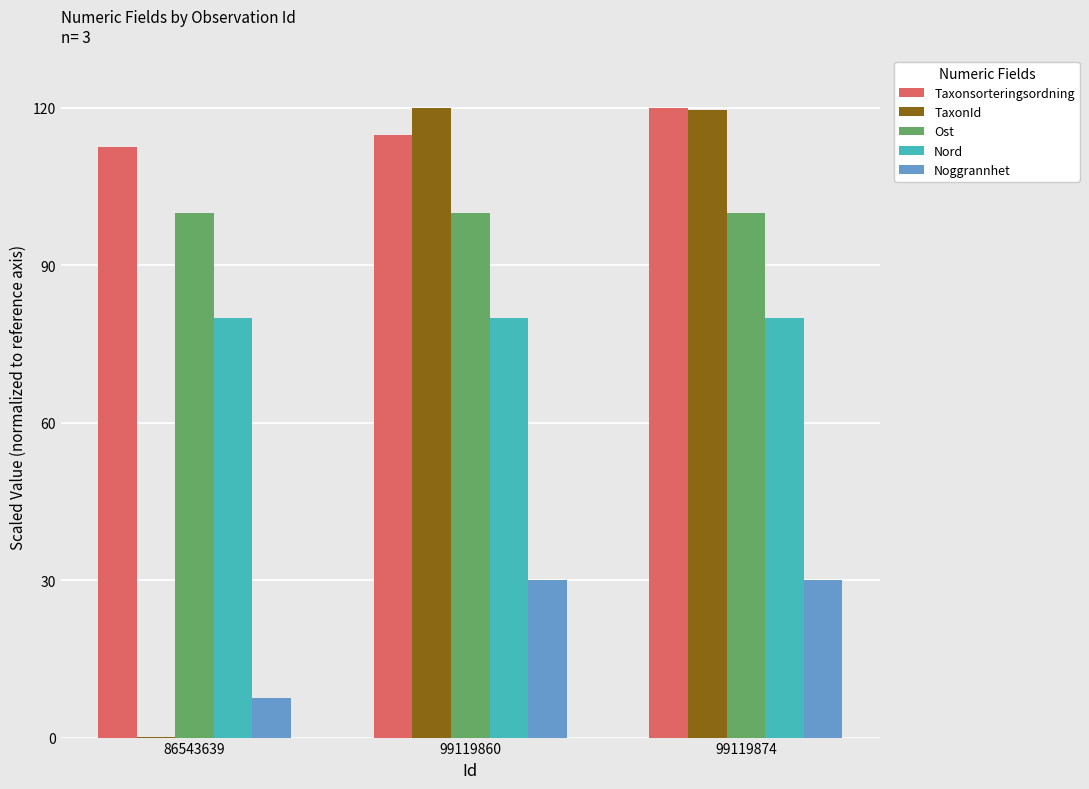

How many groups of bars are there?

3